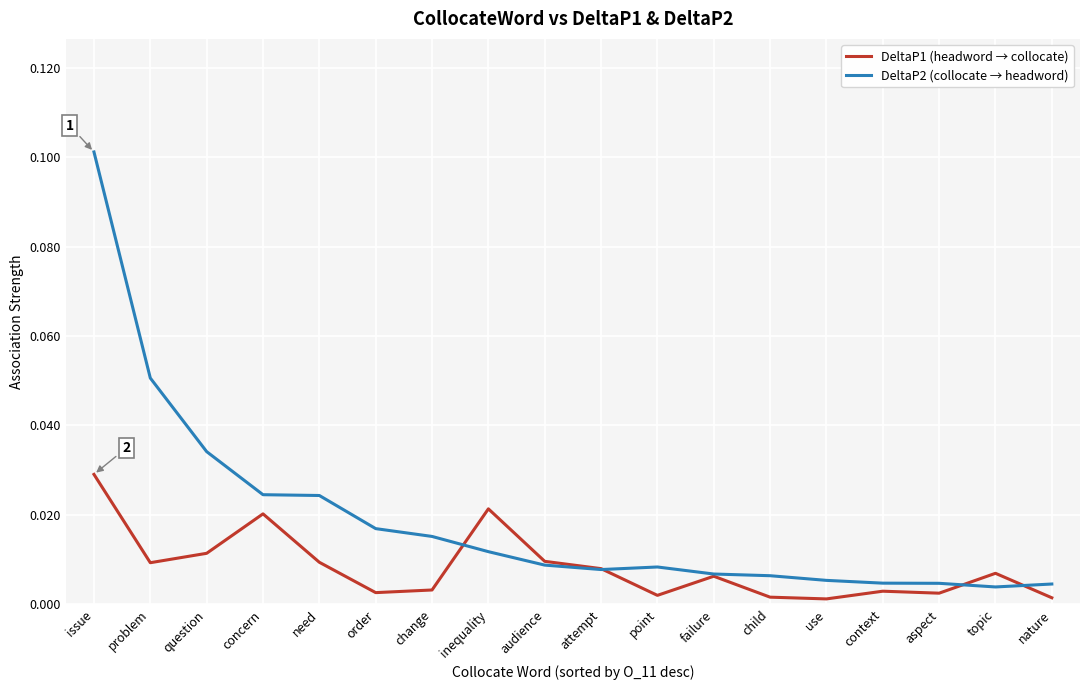

What are all the series names shown in the legend?

DeltaP1 (headword → collocate), DeltaP2 (collocate → headword)